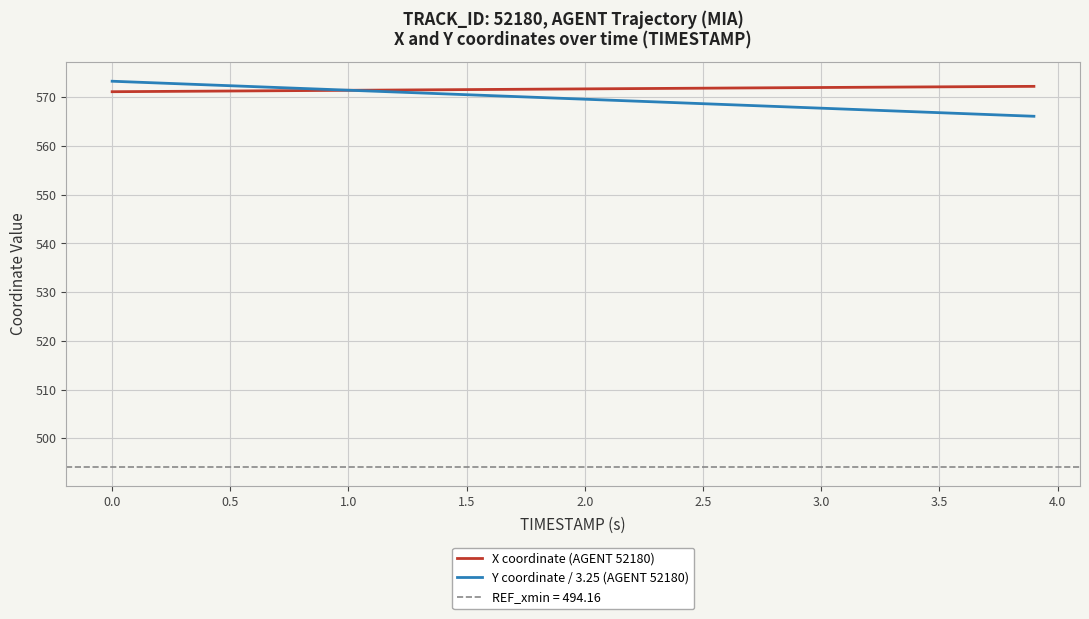

What are all the series names shown in the legend?

X coordinate (AGENT 52180), Y coordinate / 3.25 (AGENT 52180)